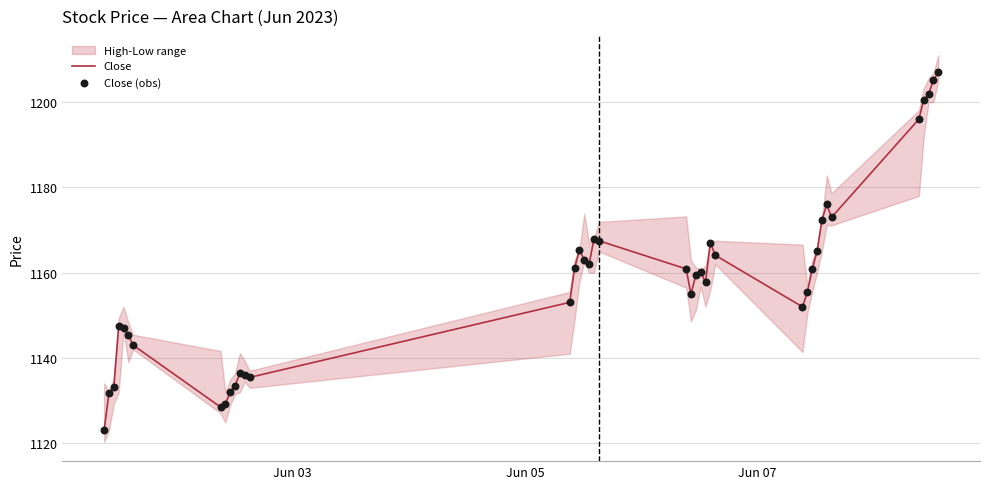

Which series has the largest total across all categories?

Close